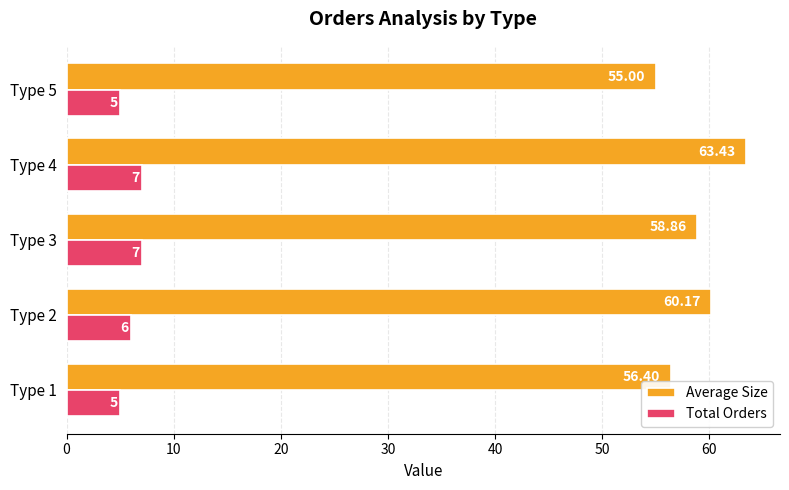

Which series has the widest spread of values?

Average Size